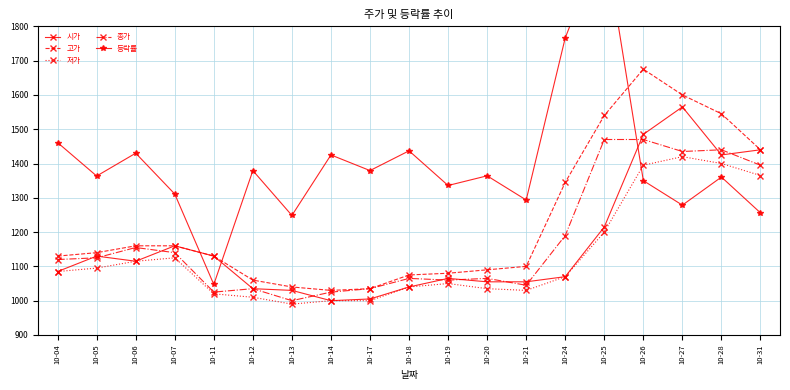

Between 10-19 and 10-12, which is larger?

10-19